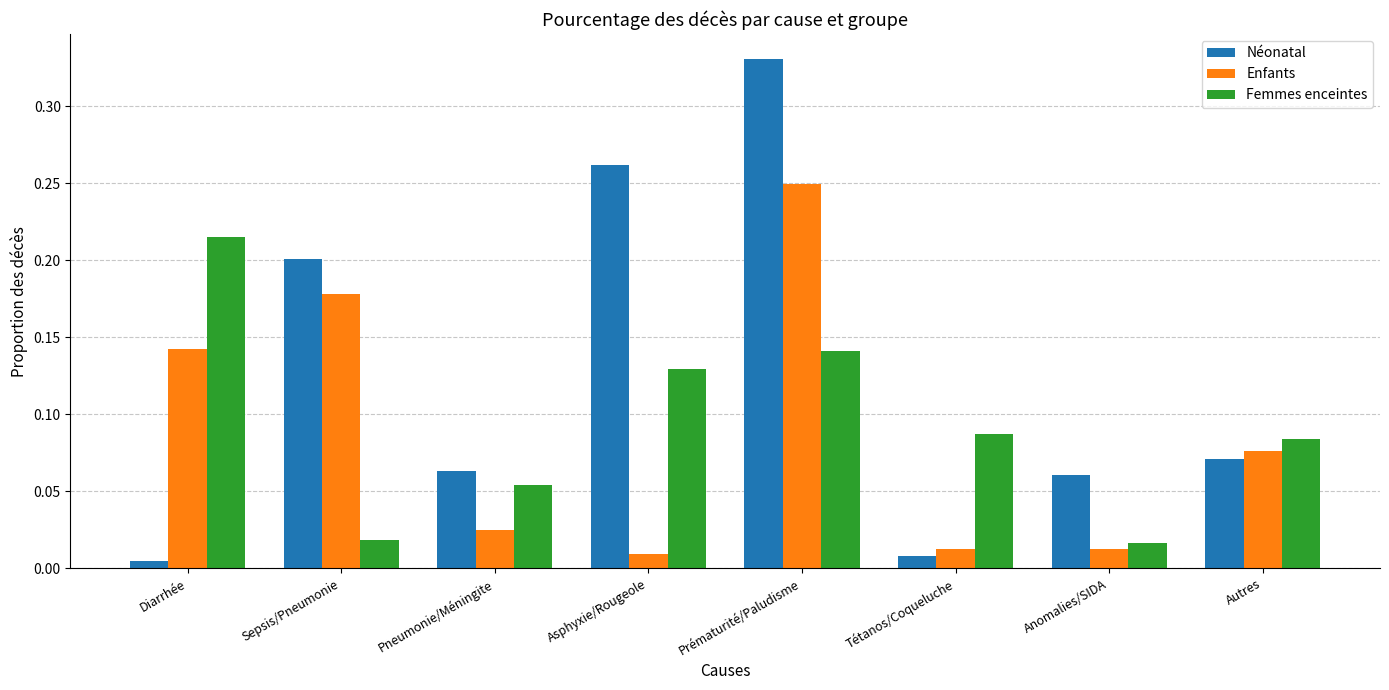

At which category is the sum across all series the highest?

Prématurité/Paludisme